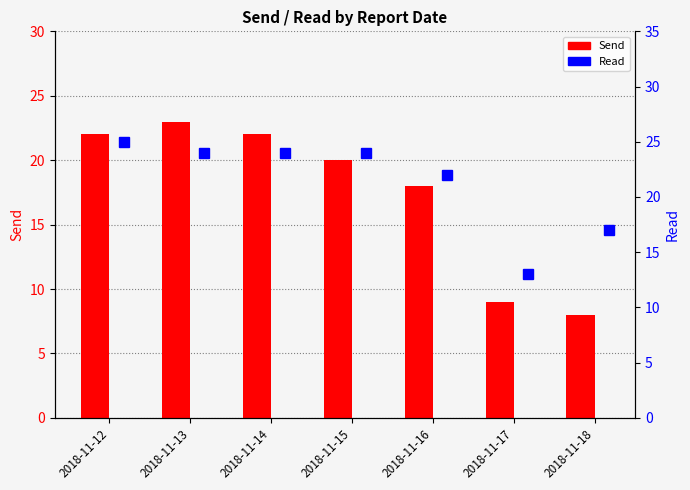

Where does the Read series first go above 24?

2018-11-12